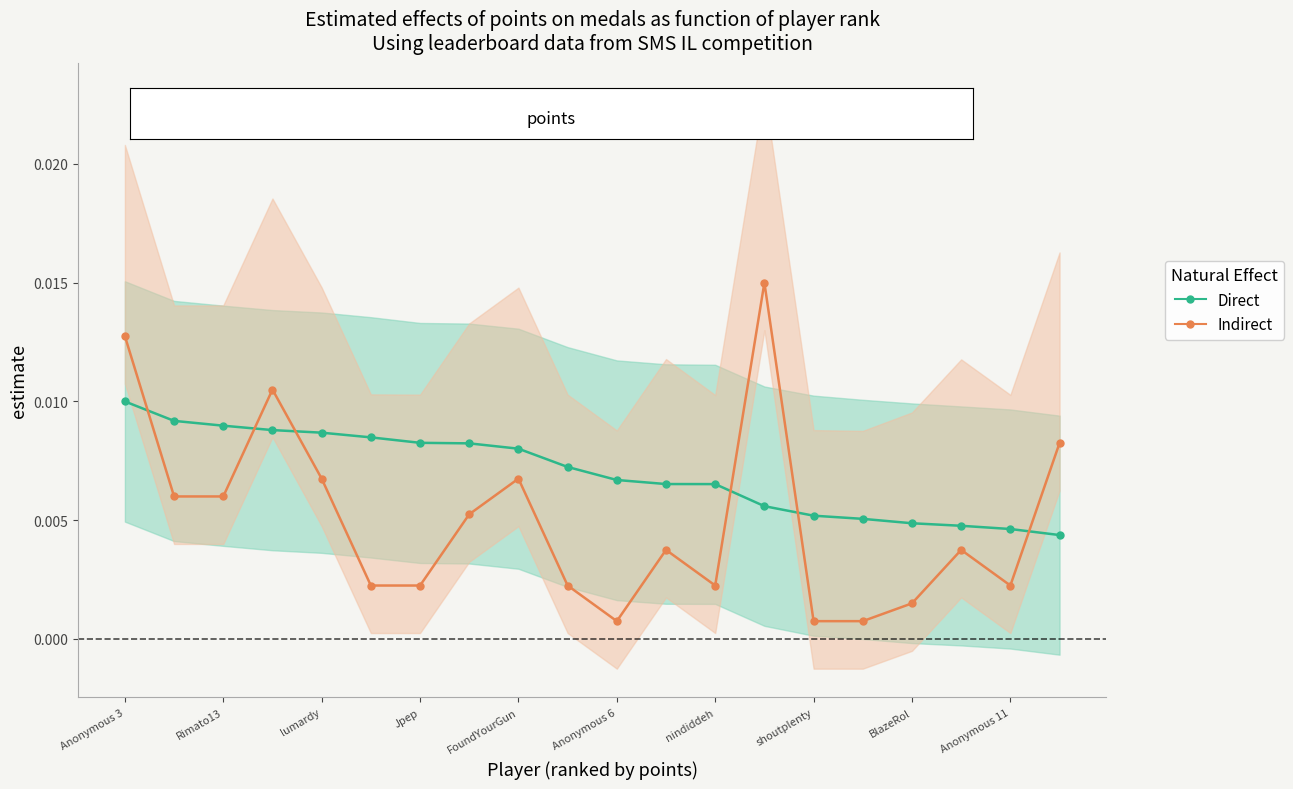

How many series are shown in this chart?

2